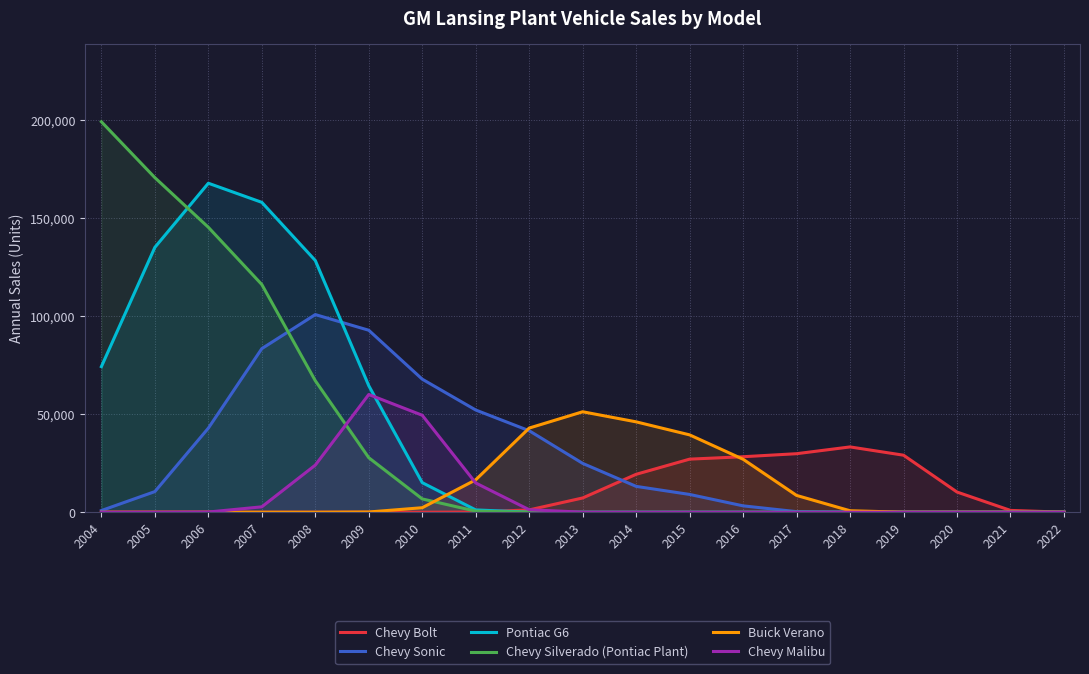

Which series has the largest total across all categories?

Pontiac G6